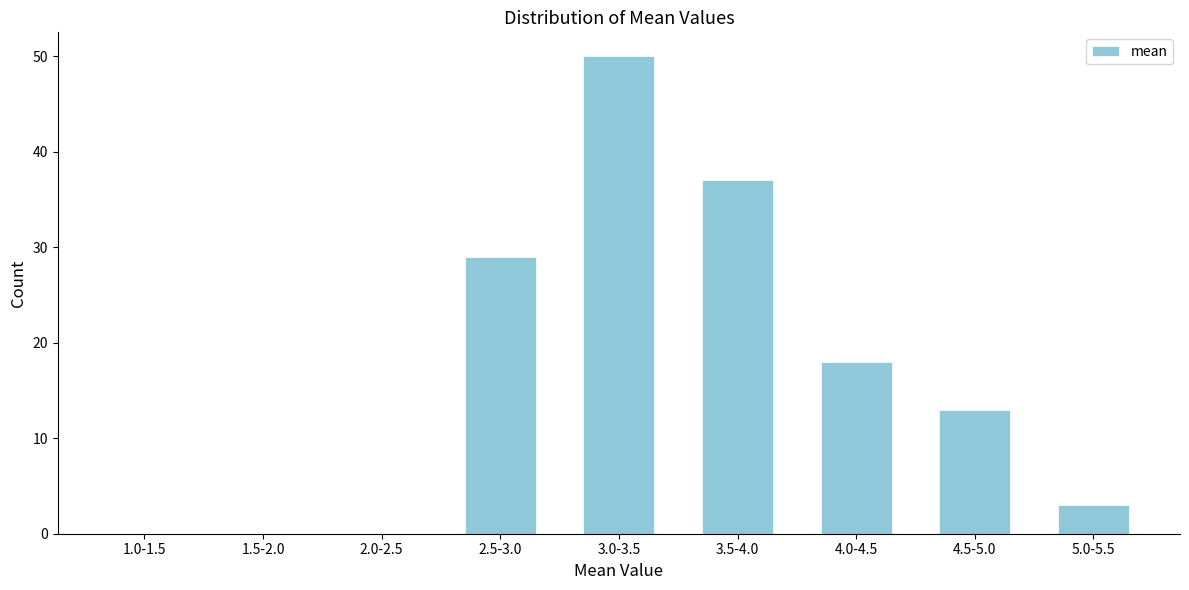

Reading right to left, list all the values displayed in this chart.

5.0-5.5=3	4.5-5.0=13	4.0-4.5=18	3.5-4.0=37	3.0-3.5=50	2.5-3.0=29	2.0-2.5=0	1.5-2.0=0	1.0-1.5=0